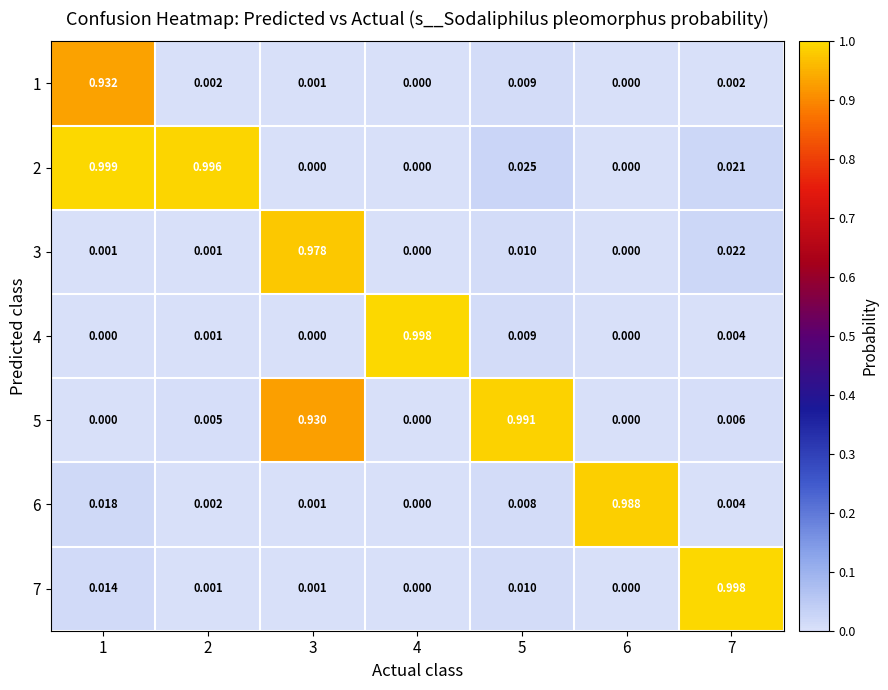

How many data points in 6 are above 0?

6